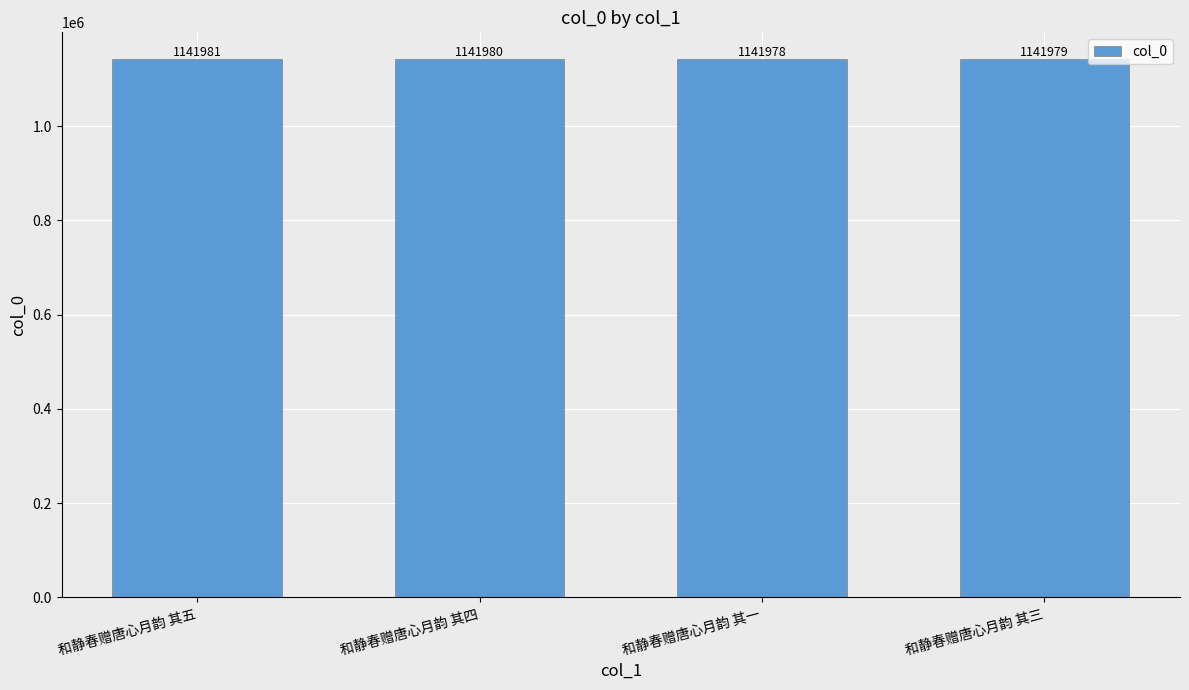

The chart shows a value of 1141978 at 和静春赠唐心月韵 其一. True or false?

True